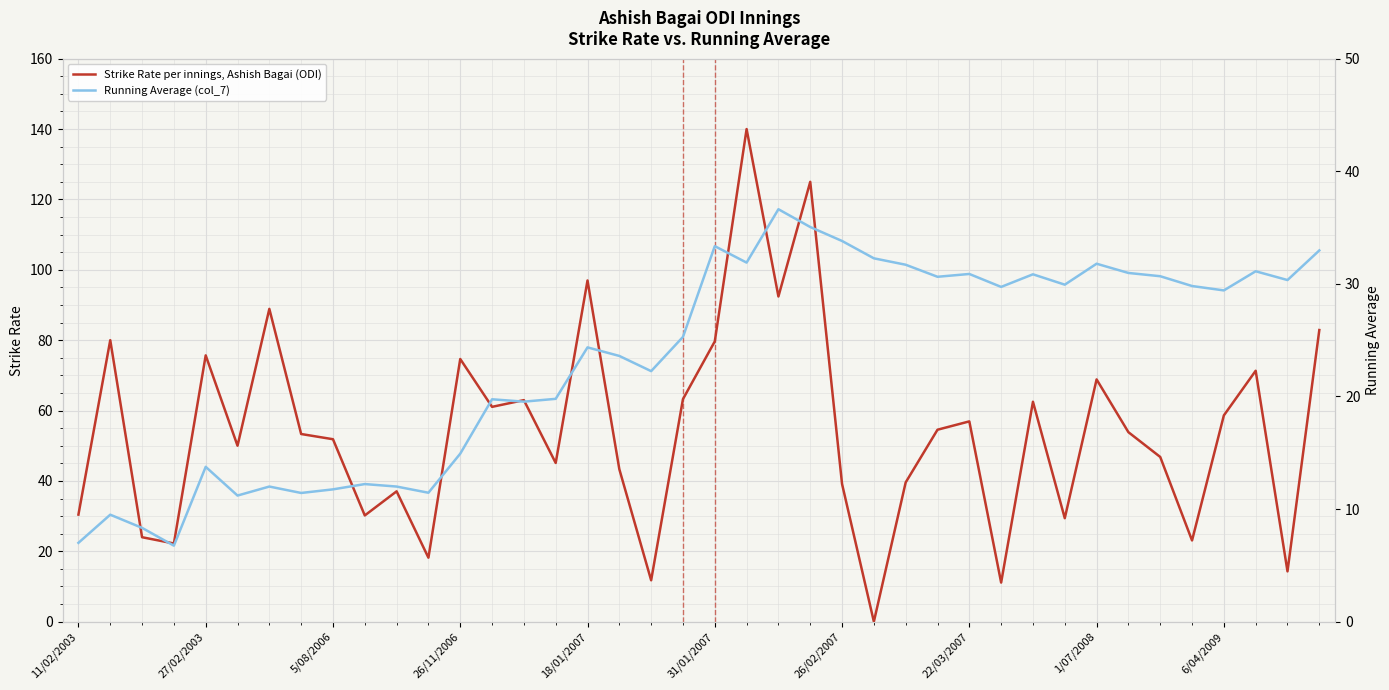

Which series has the widest spread of values?

Strike Rate per innings, Ashish Bagai (ODI)